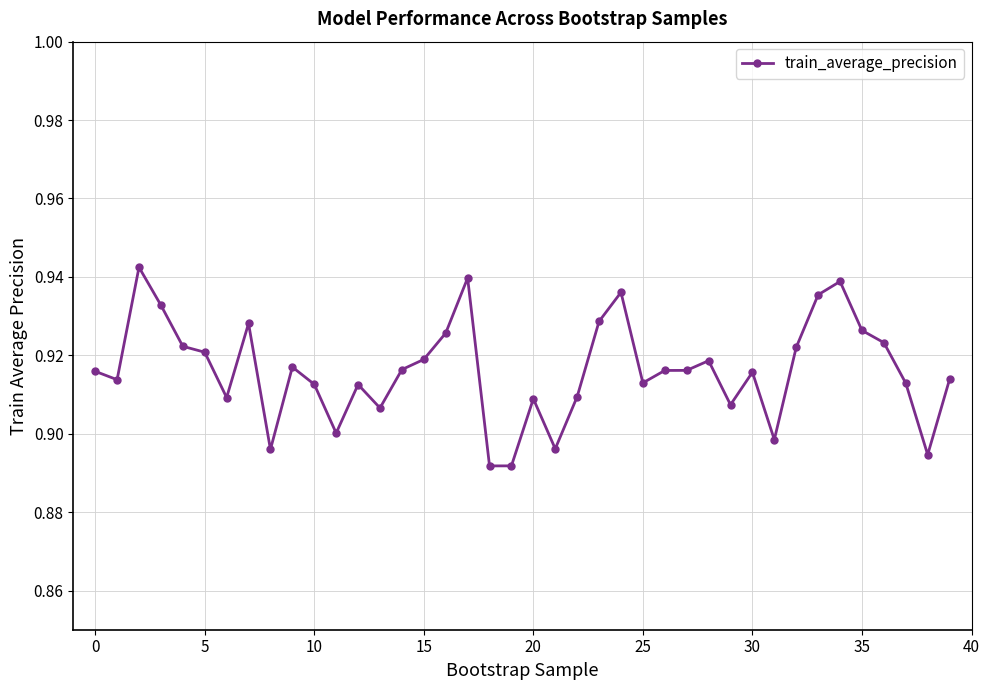

What is the sum of all values?

36.6